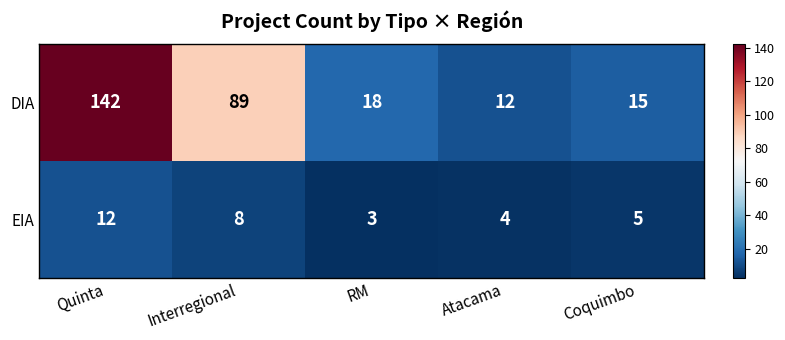

At which label does EIA first exceed 5?

Quinta